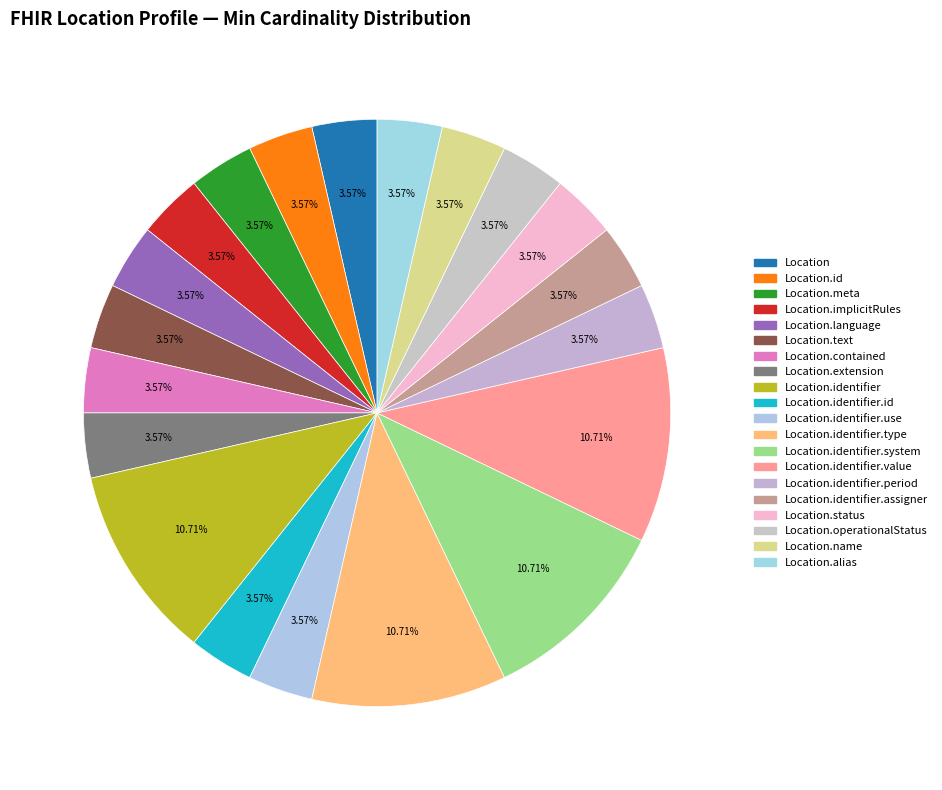

Is it true that Location.identifier.use is 1% of the pie?

False